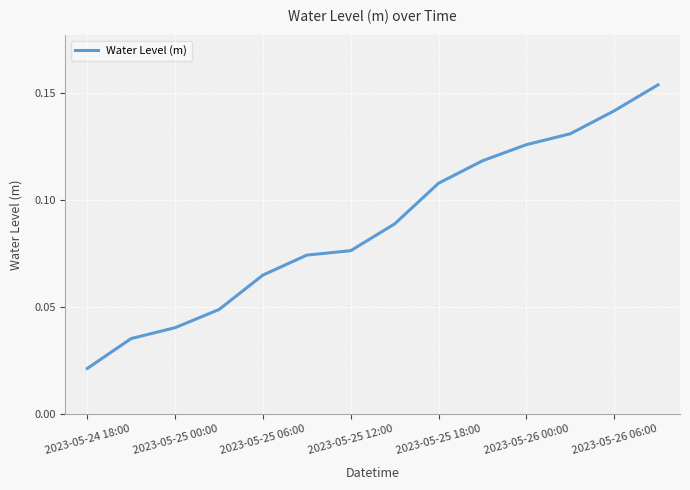

True or false: there are more than 1 points higher than both neighbors.

False